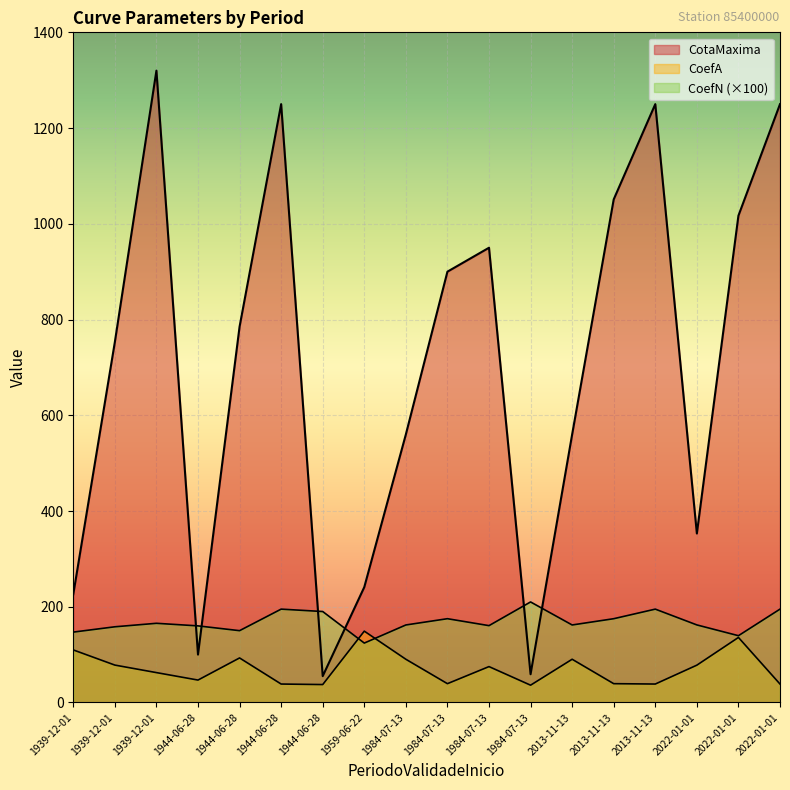

At which label does CoefN first exceed 162?

1939-12-01